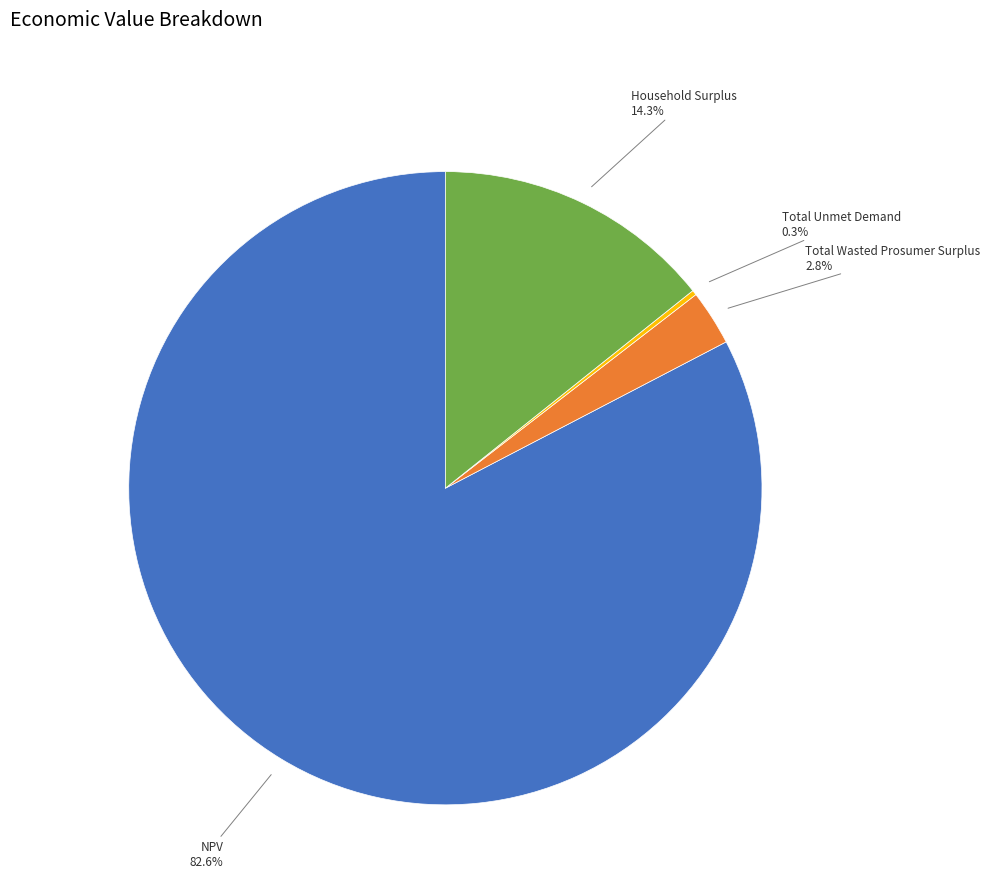

To the nearest percent, what is the difference between the Total Wasted Prosumer Surplus and NPV slice percentages?

80%